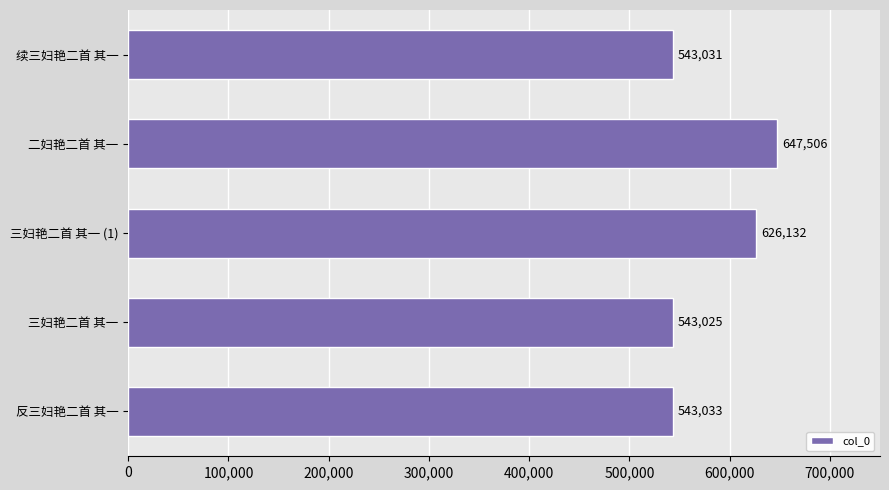

Approximately how many times larger is the value at 续三妇艳二首 其一 compared to 三妇艳二首 其一 (1)?

0.9